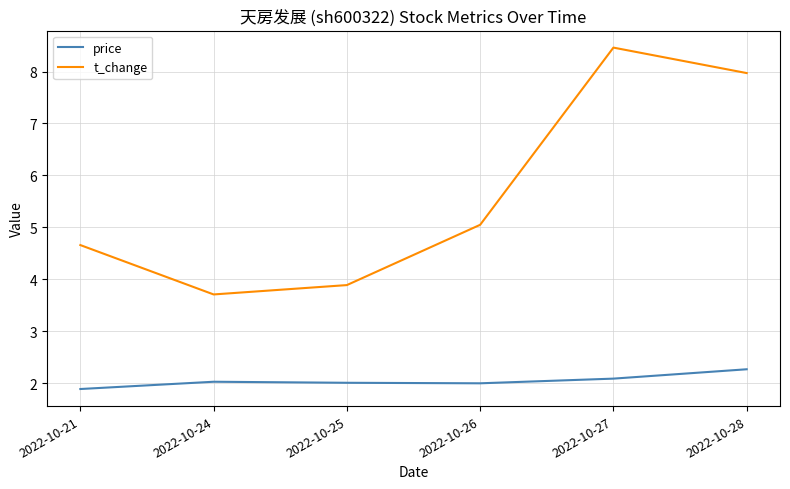

List the series in order of their peak value, highest first.

t_change, price